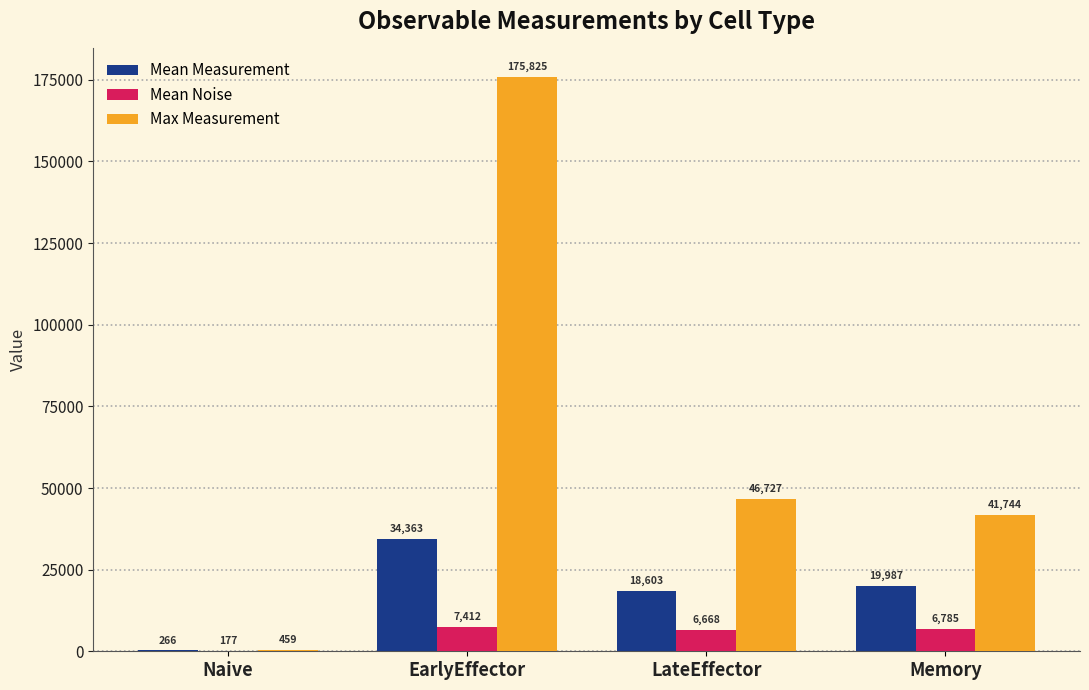

True or false: Max Measurement has a value of 41744.0 at Memory.

True